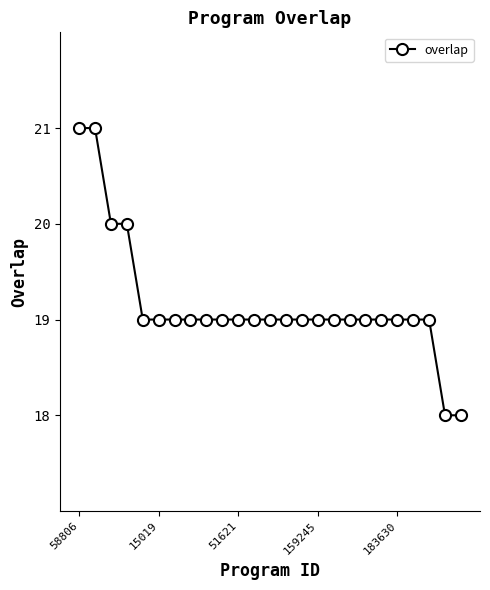

How many categories are shown in the chart?

25